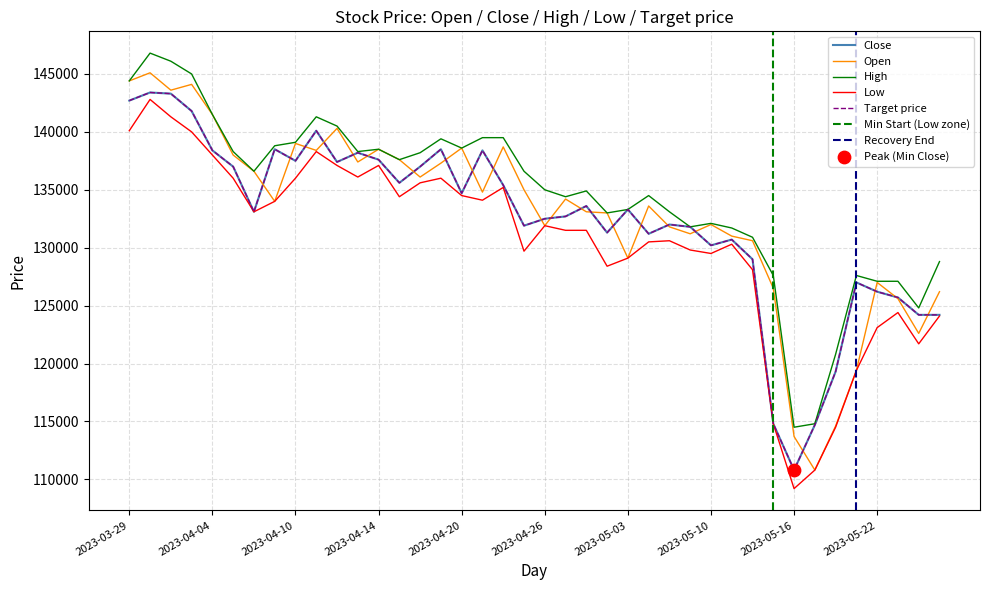

Which series contains the lowest Y value?

Low